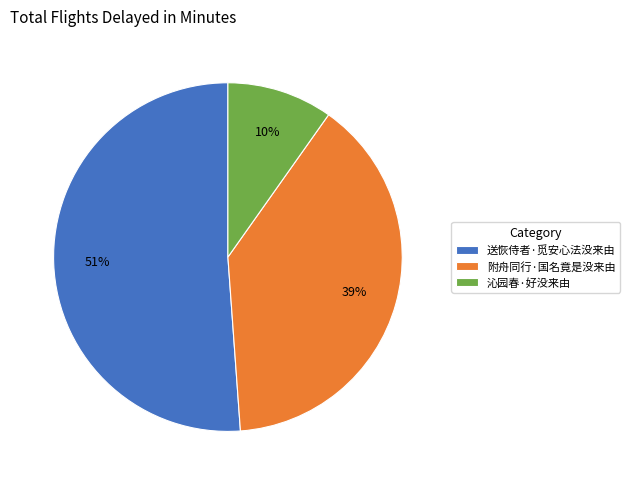

To the nearest percent, what percentage of the pie is 沁园春·好没来由?

10%